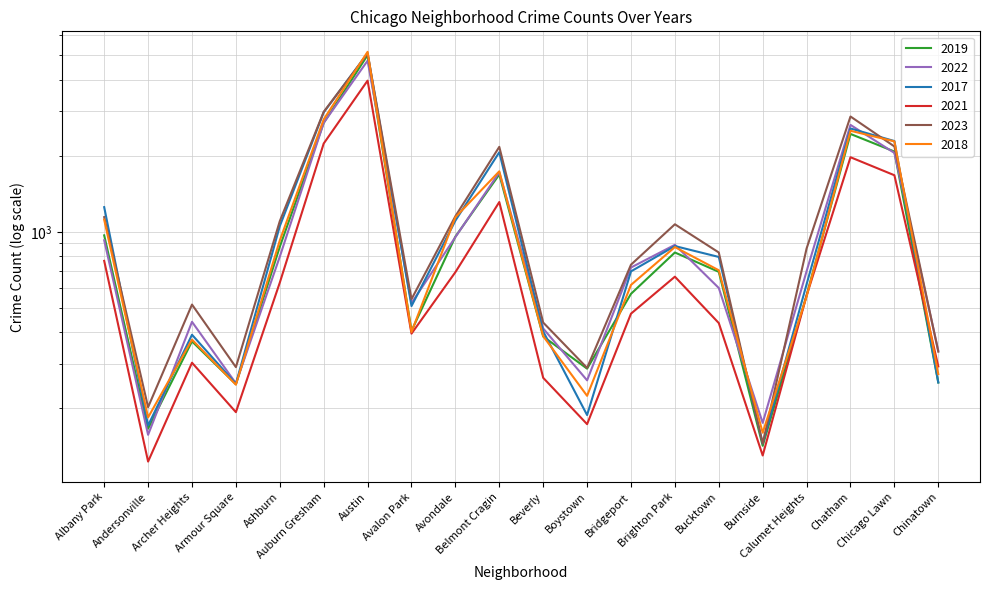

What position from the right is Brighton Park?

7